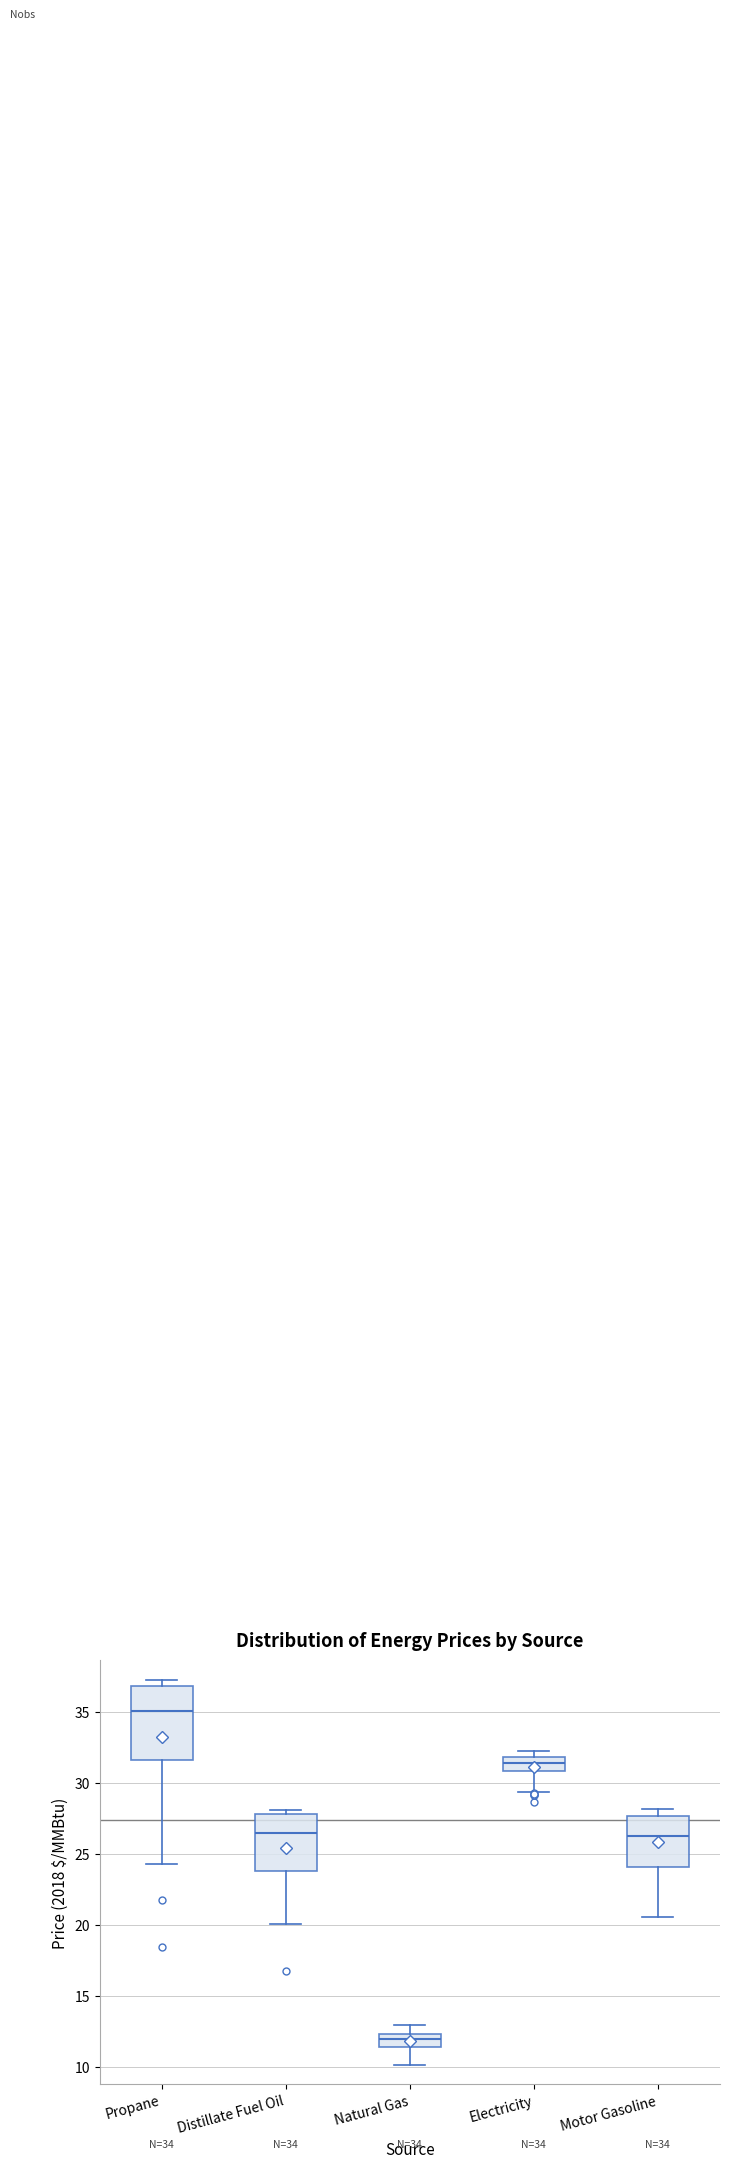

Which box is the tallest, from its lower edge to its upper edge?

Propane